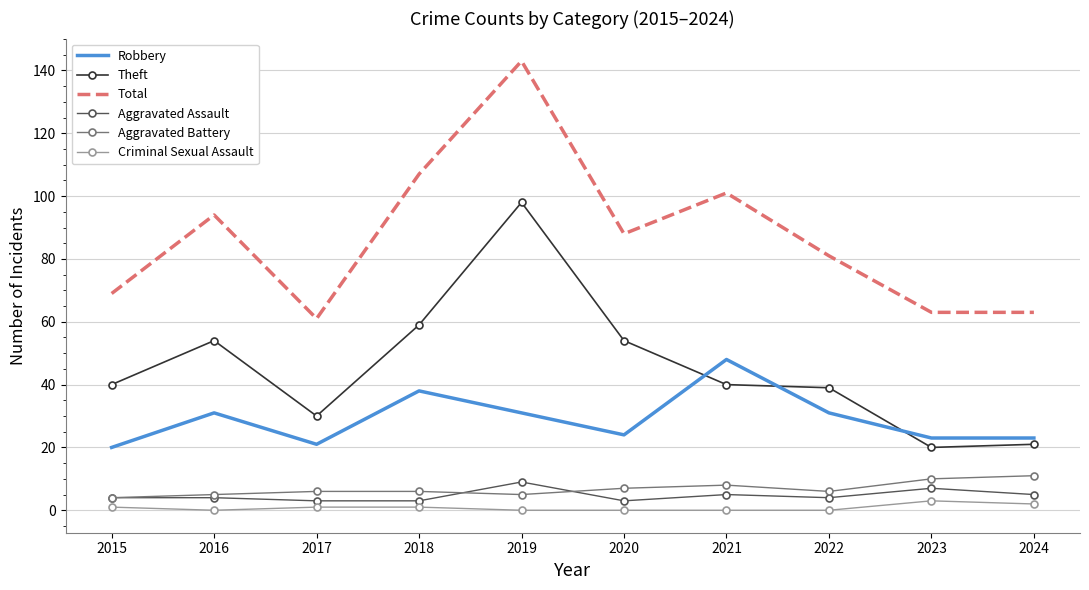

The value of Total at 2015 is 31. True or false?

False